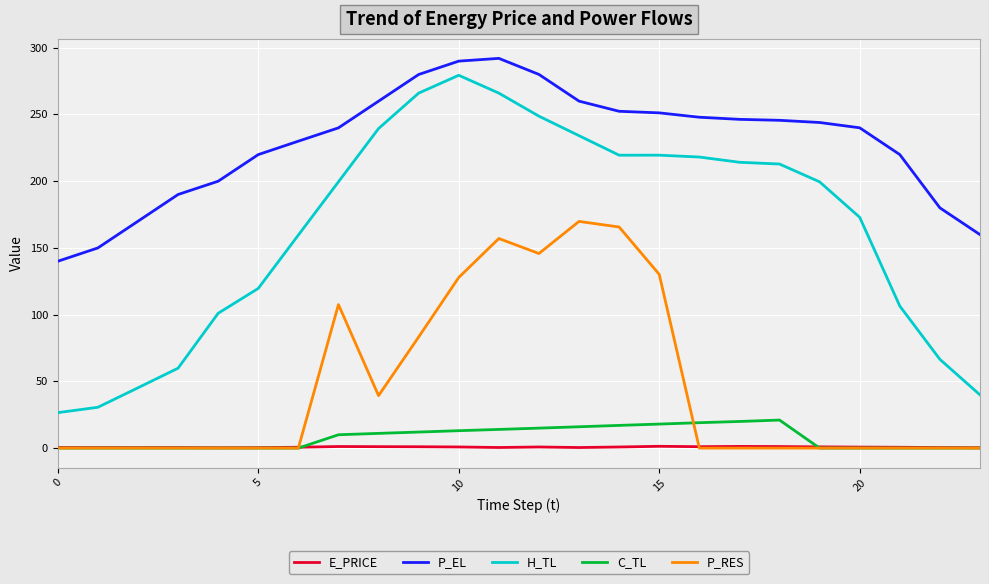

Which series has the largest total across all categories?

P_EL